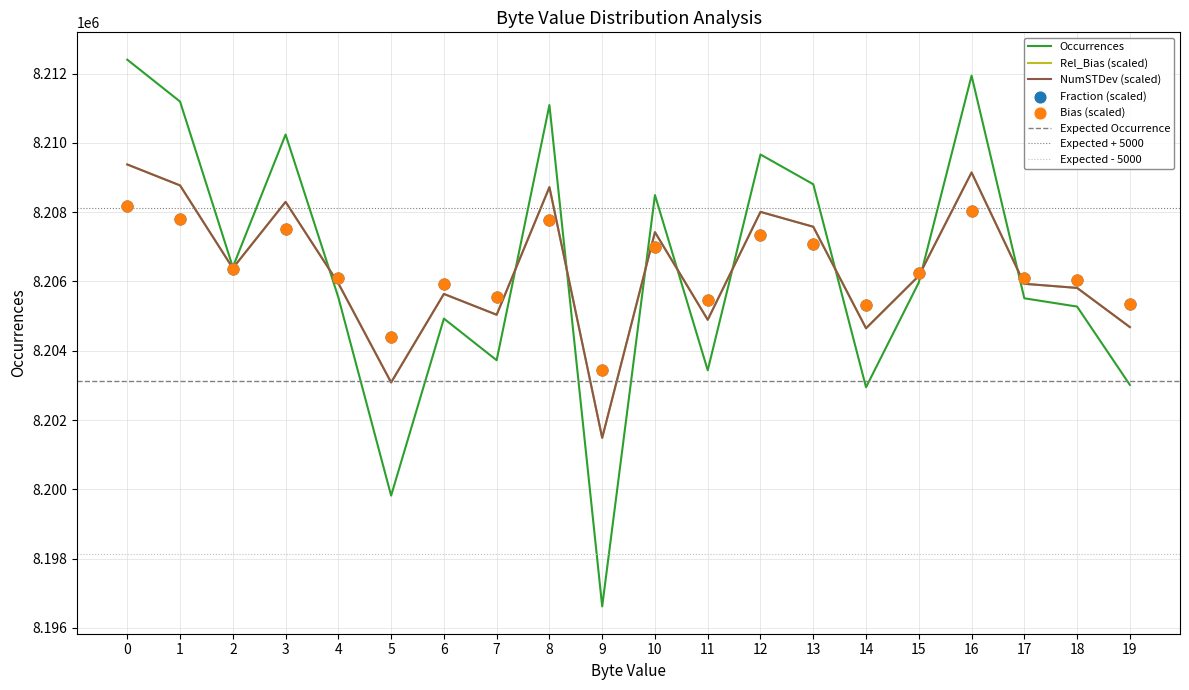

At how many categories does at least one series exceed 8205586?

14